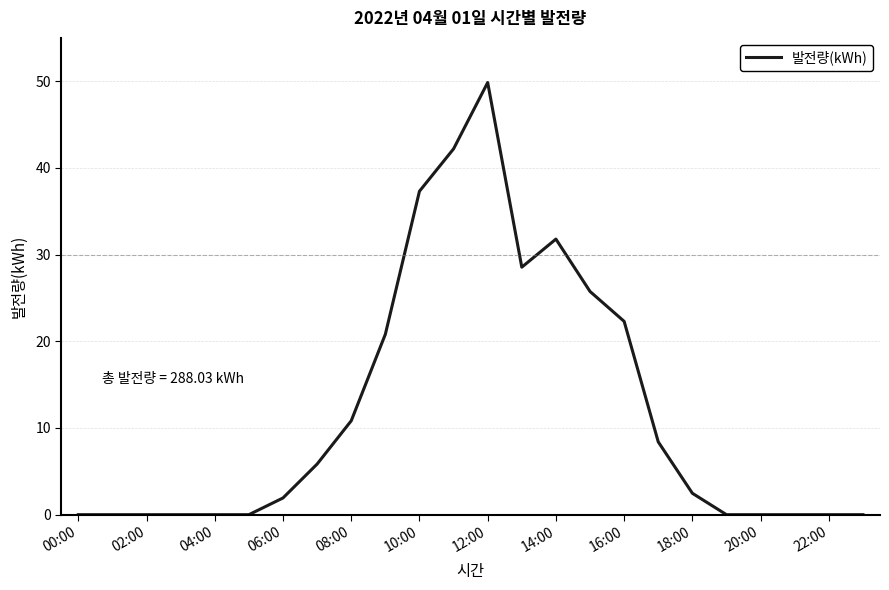

What is the greatest value displayed?

49.9